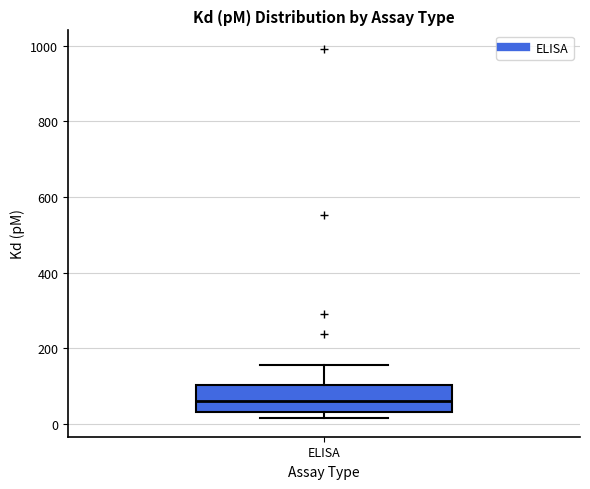

Transcribe this box plot: give where the median line is, the range the box spans, and where the two whiskers end, as read against the y-axis. The values are not printed on the chart, so give them approximately, as read against the axis.

median 60, box 40 to 100, whiskers 20 to 160